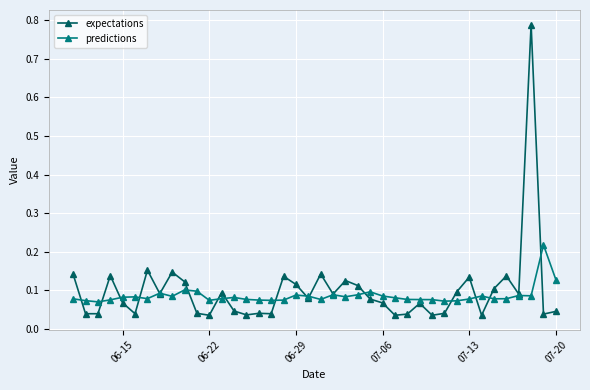

Which series has the largest range (max minus min)?

expectations